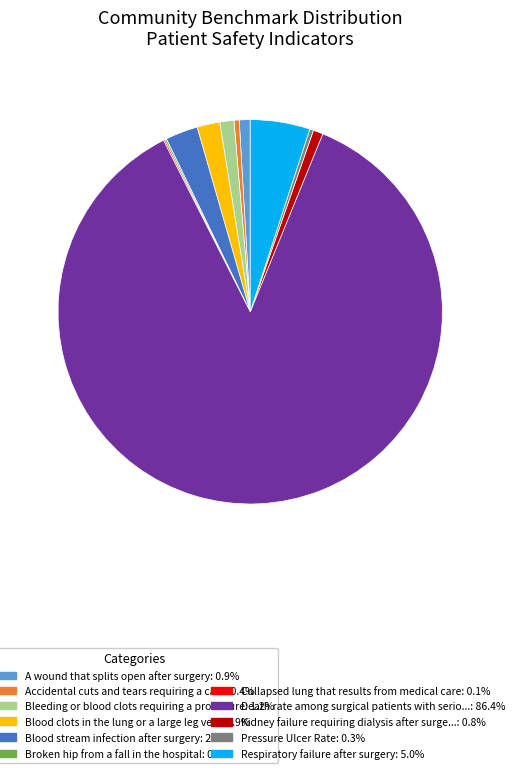

How many segments does this pie chart have?

11